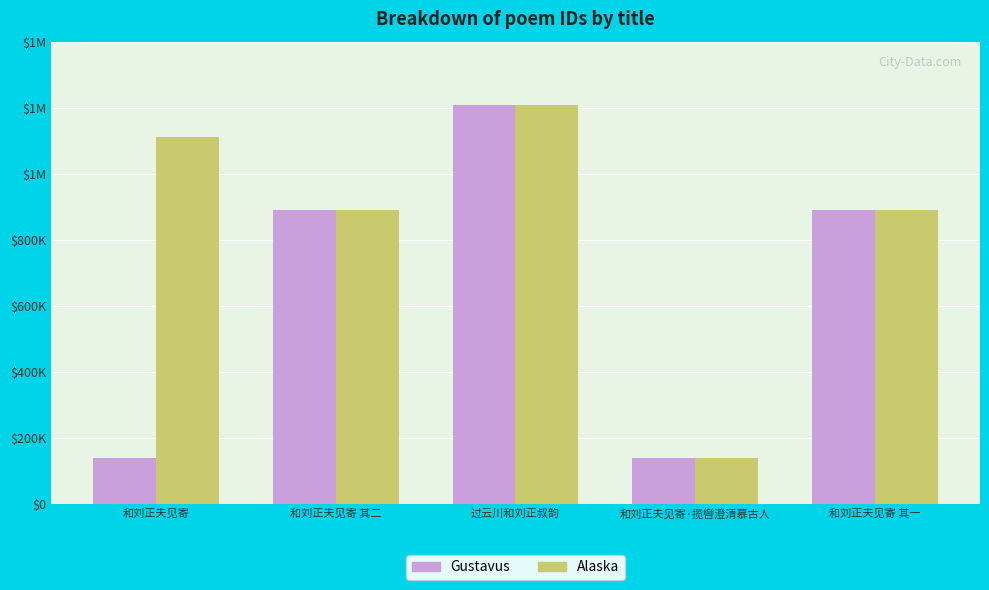

What is the average value of the Alaska series?

847589